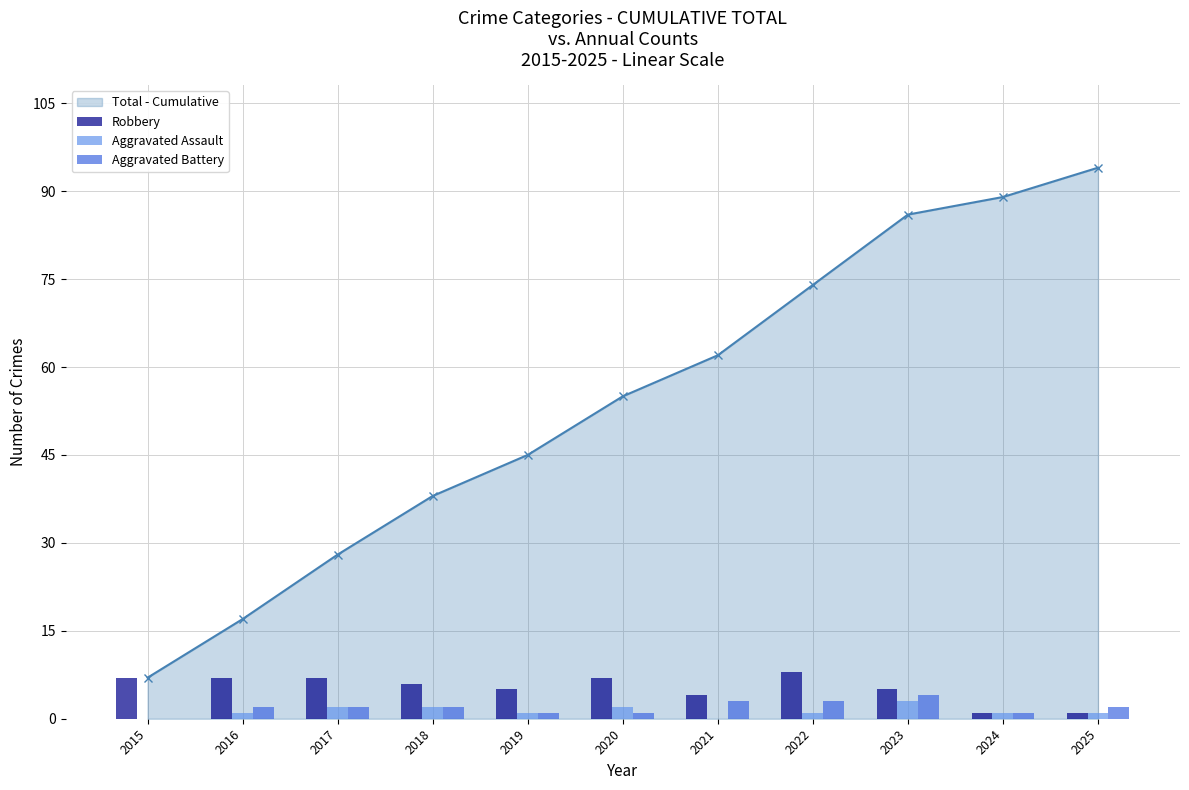

What is the value of the Robbery bar at the 2nd from the left?

7